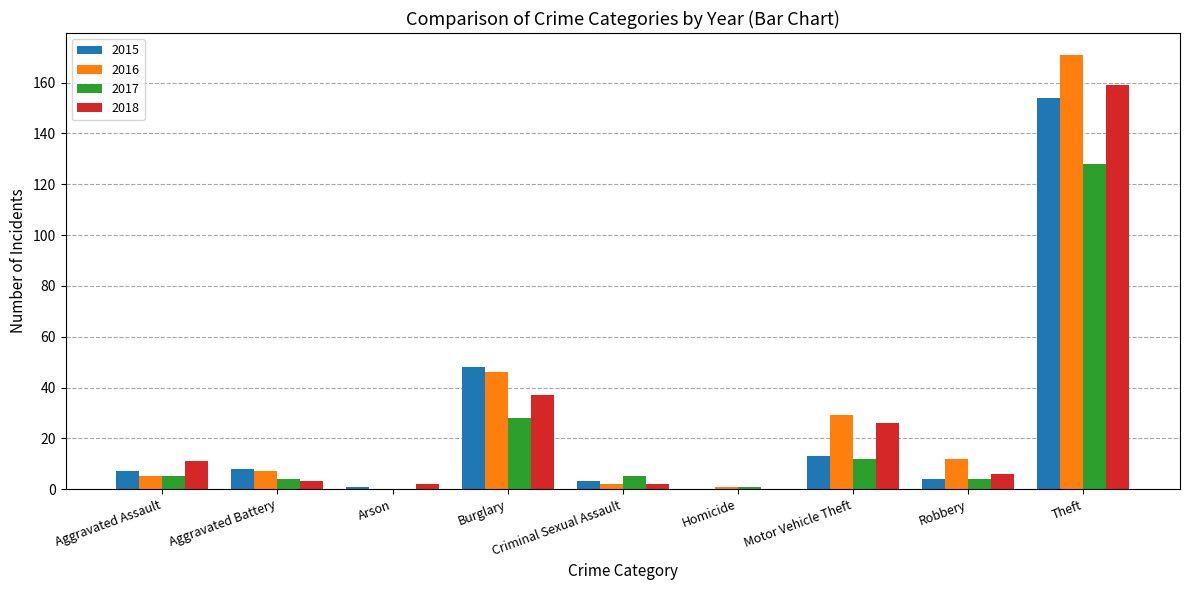

Which category has the highest value in the 2016 series?

Theft